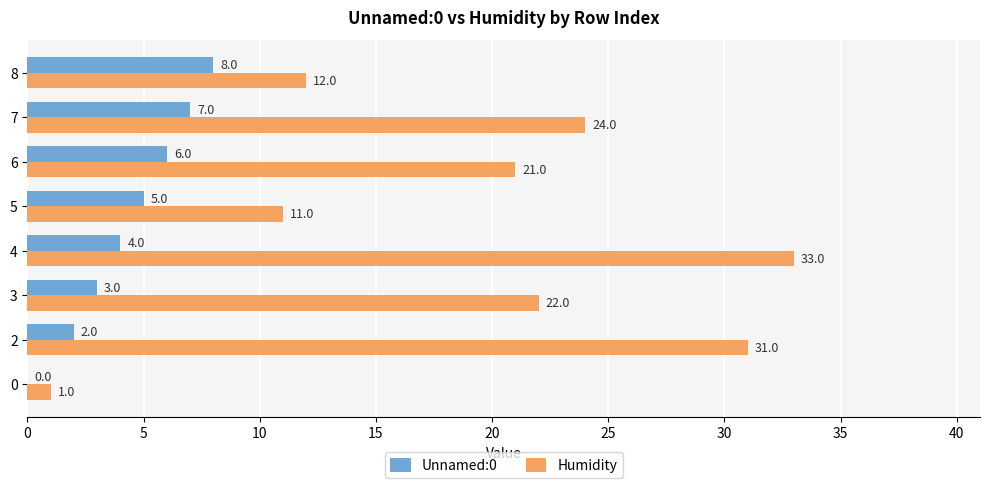

Which label corresponds to the largest value in the chart?

4